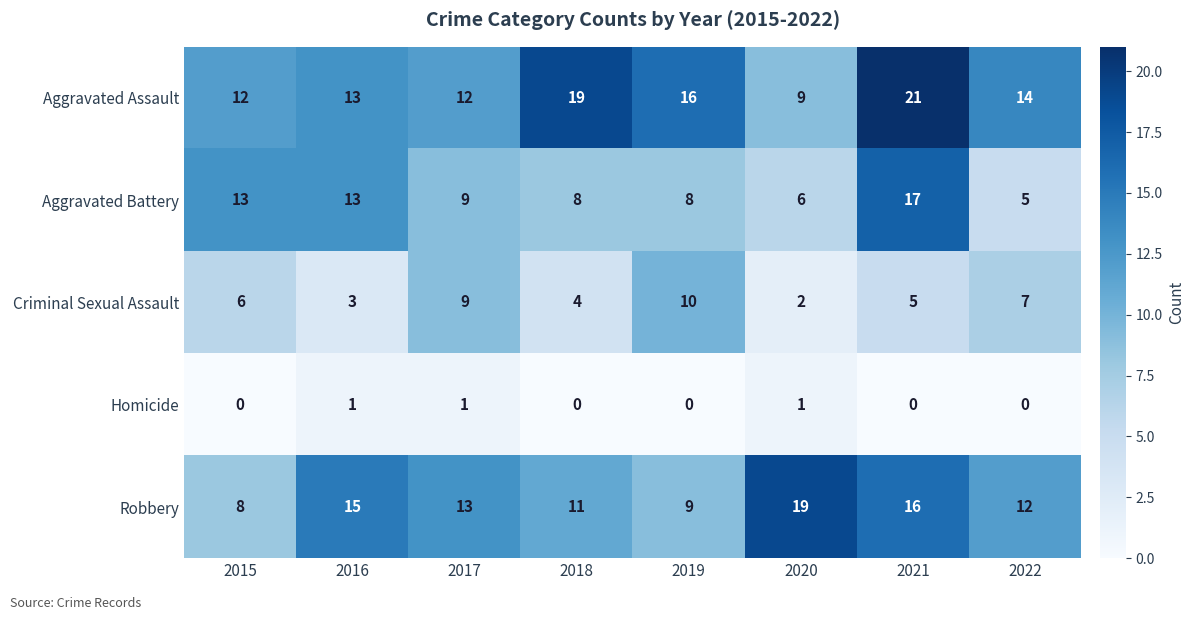

How many data points in Aggravated Battery are less than 9?

4